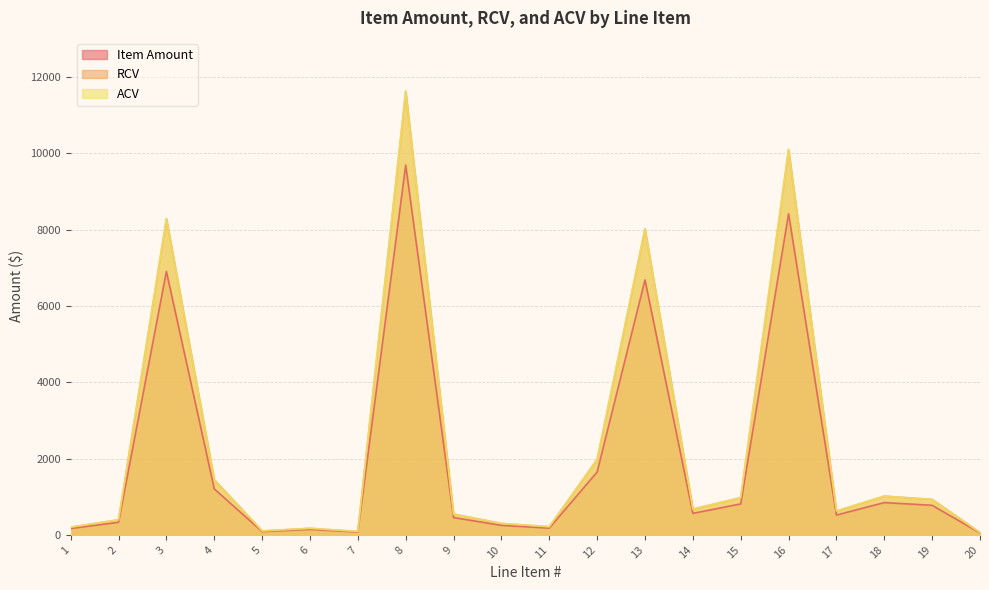

Where is ACV nearest to the value 5843?

13